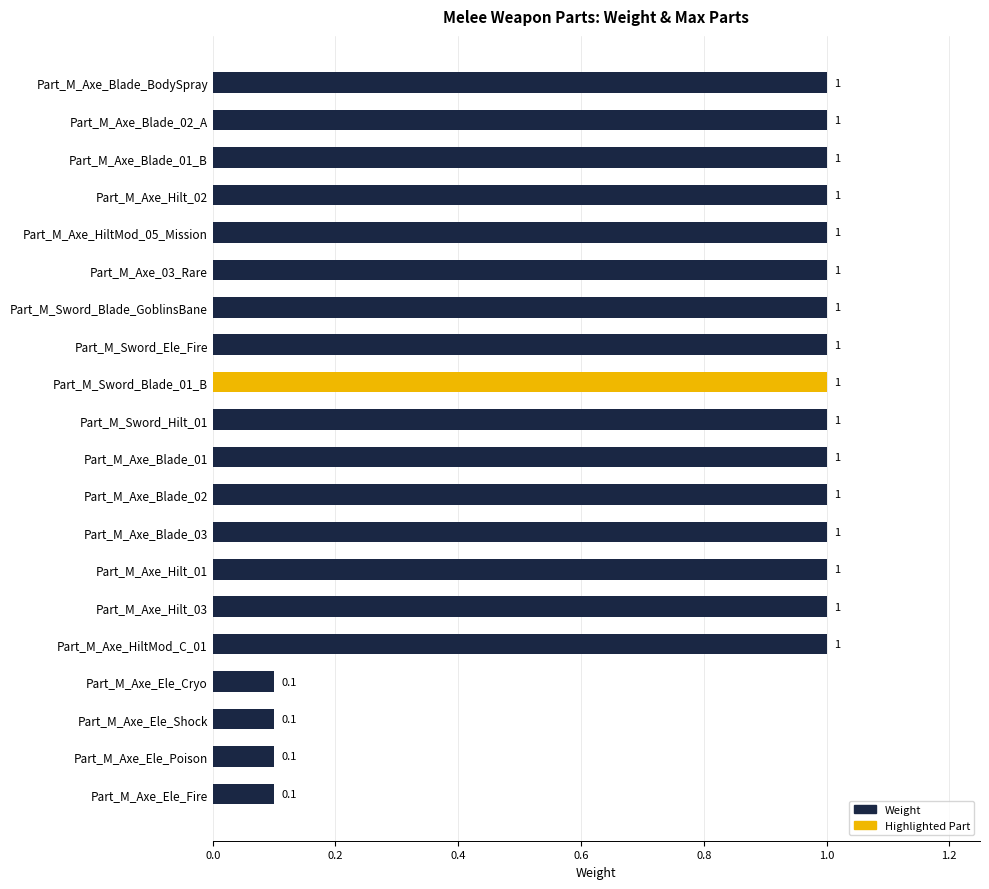

Reading bottom to top, extract all data points from this chart.

Part_M_Axe_Ele_Fire=0.1	Part_M_Axe_Ele_Poison=0.1	Part_M_Axe_Ele_Shock=0.1	Part_M_Axe_Ele_Cryo=0.1	Part_M_Axe_HiltMod_C_01=1.0	Part_M_Axe_Hilt_03=1.0	Part_M_Axe_Hilt_01=1.0	Part_M_Axe_Blade_03=1.0	Part_M_Axe_Blade_02=1.0	Part_M_Axe_Blade_01=1.0	Part_M_Sword_Hilt_01=1.0	Part_M_Sword_Blade_01_B=1.0	Part_M_Sword_Ele_Fire=1.0	Part_M_Sword_Blade_GoblinsBane=1.0	Part_M_Axe_03_Rare=1.0	Part_M_Axe_HiltMod_05_Mission=1.0	Part_M_Axe_Hilt_02=1.0	Part_M_Axe_Blade_01_B=1.0	Part_M_Axe_Blade_02_A=1.0	Part_M_Axe_Blade_BodySpray=1.0